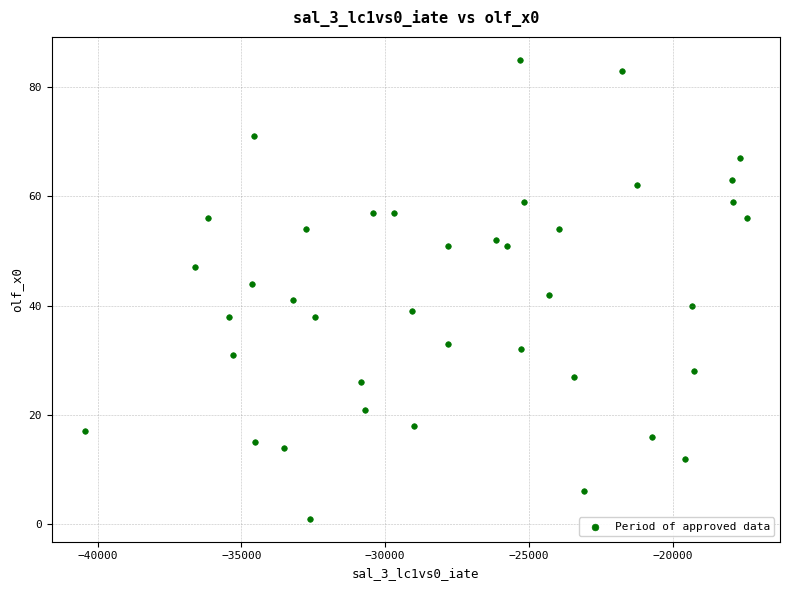

What is the range of Y values (max minus min)?

84